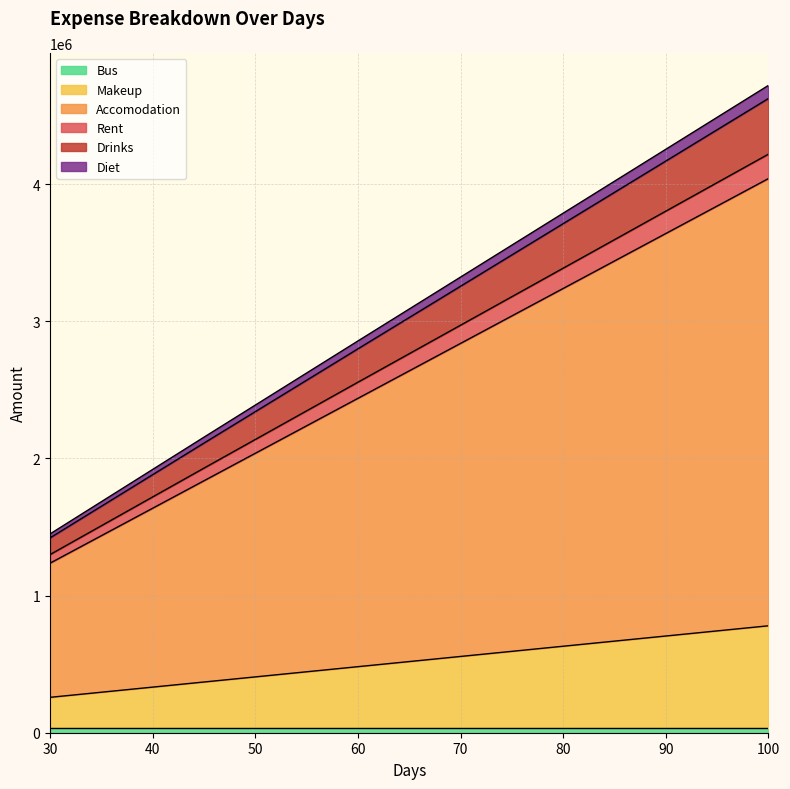

At which category is the sum across all series the highest?

100